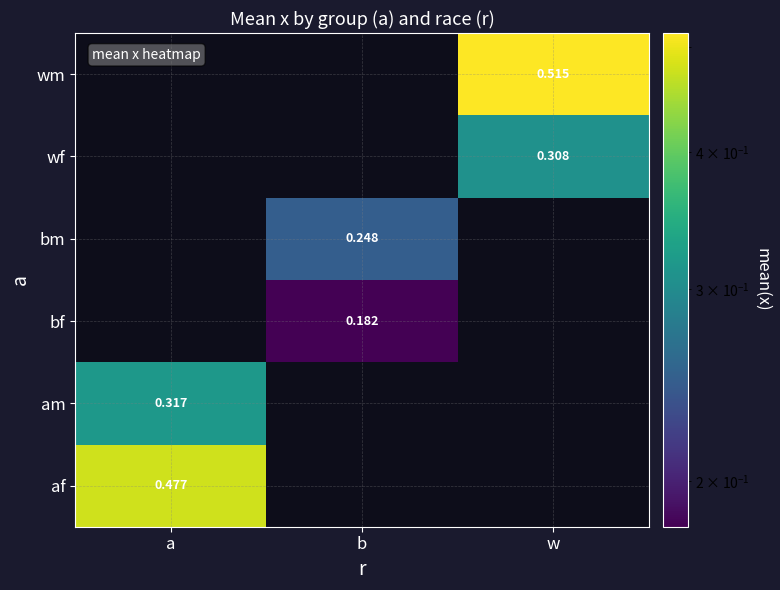

What is the difference between the highest and lowest values at a?

0.2